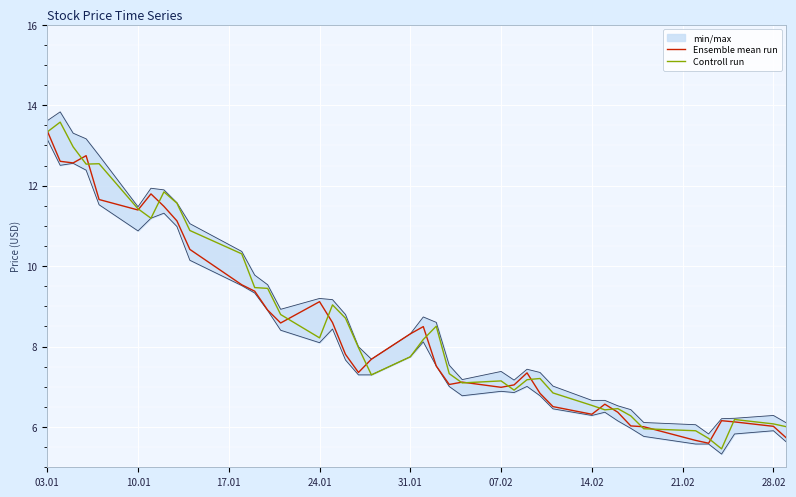

What is the lowest value of the Ensemble mean run series?

5.6